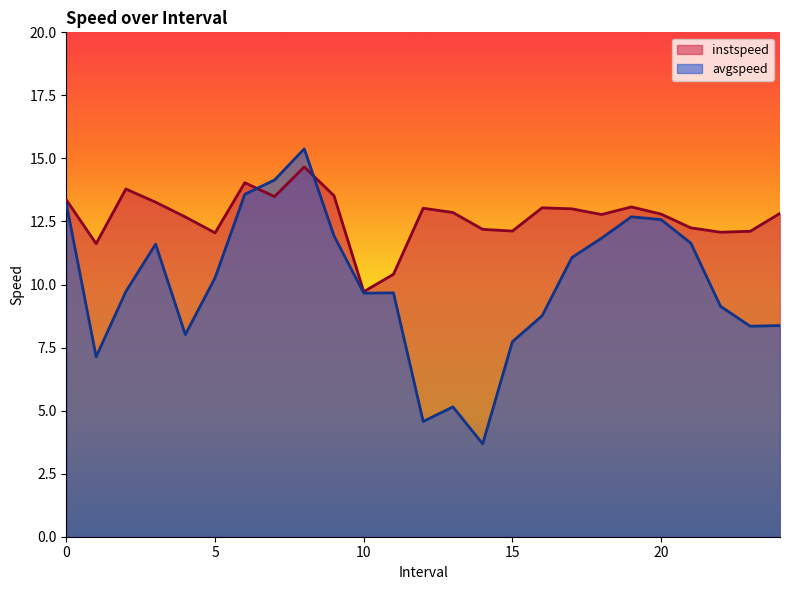

Which category has the lowest value in the instspeed series?

10